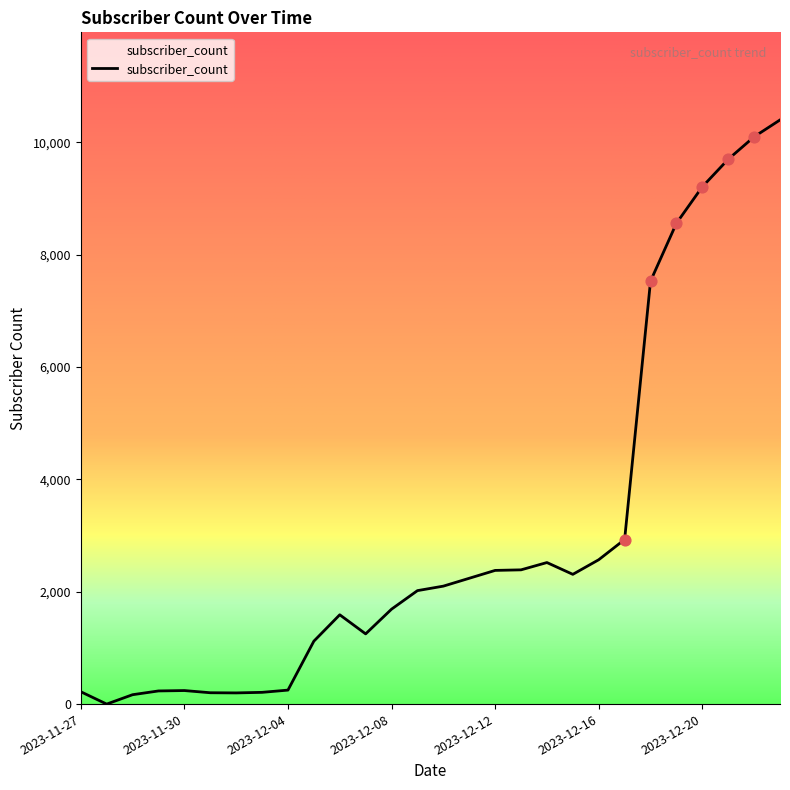

What is the difference between the maximum and minimum values?

10400